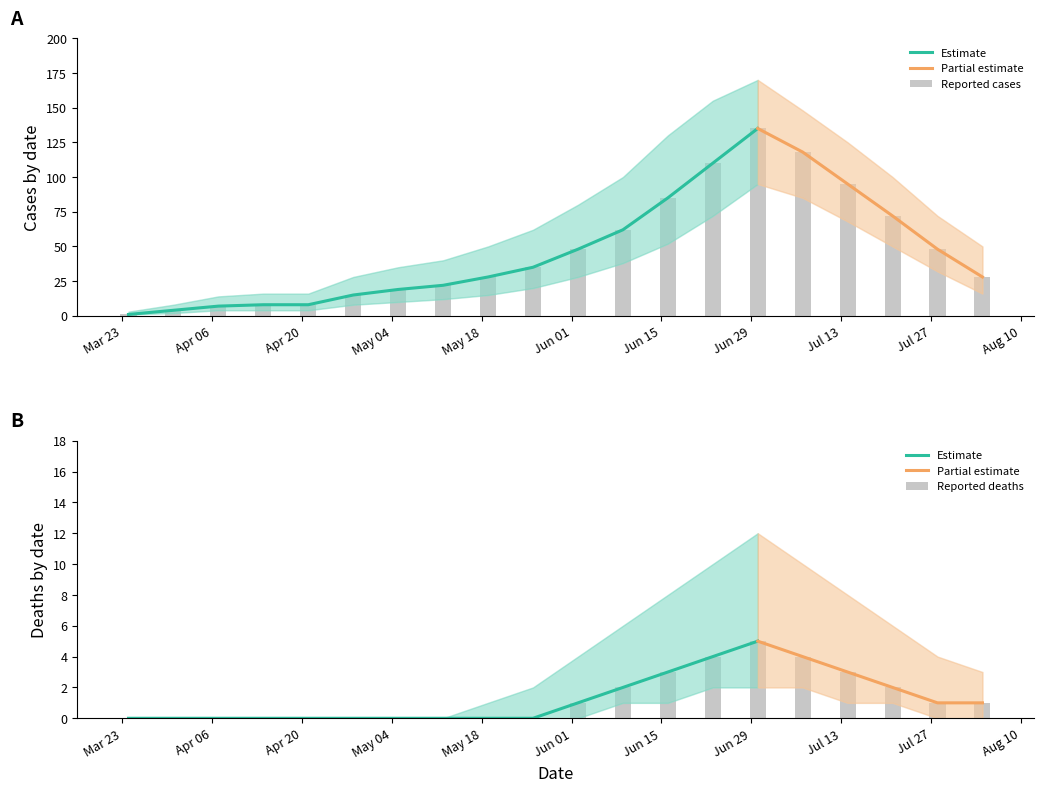

What is the sum of all cases values?

948